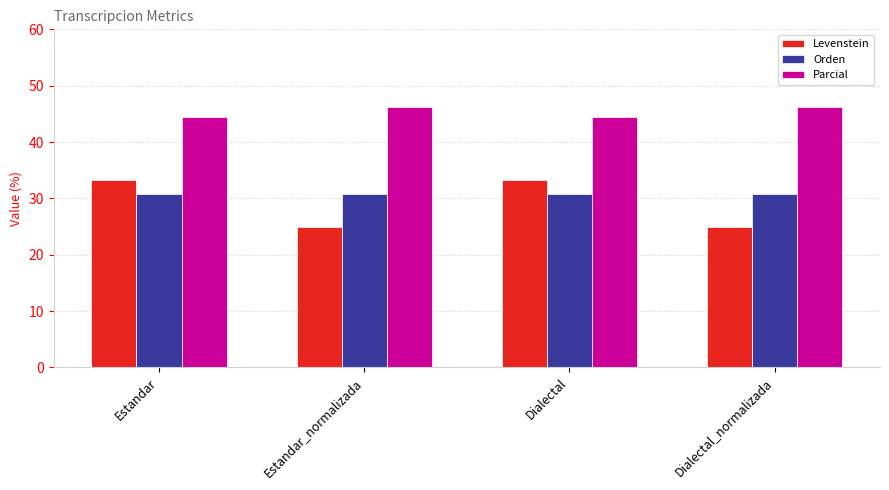

What is the label of the 1st bar from the right?

Dialectal_normalizada